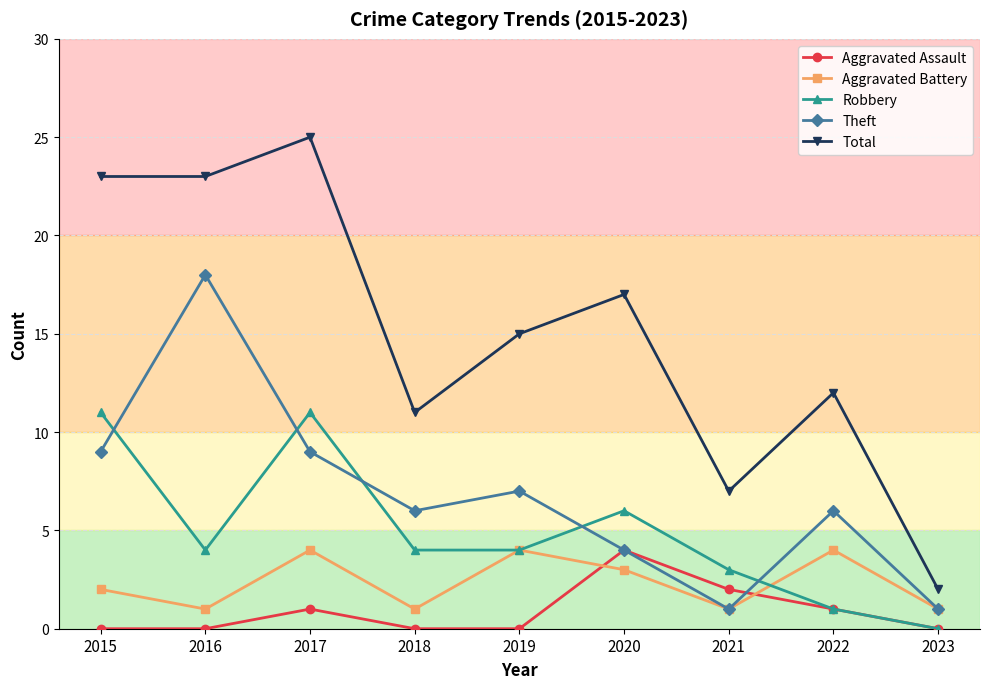

What is the sum of the Theft values at 2019 and 2023?

8